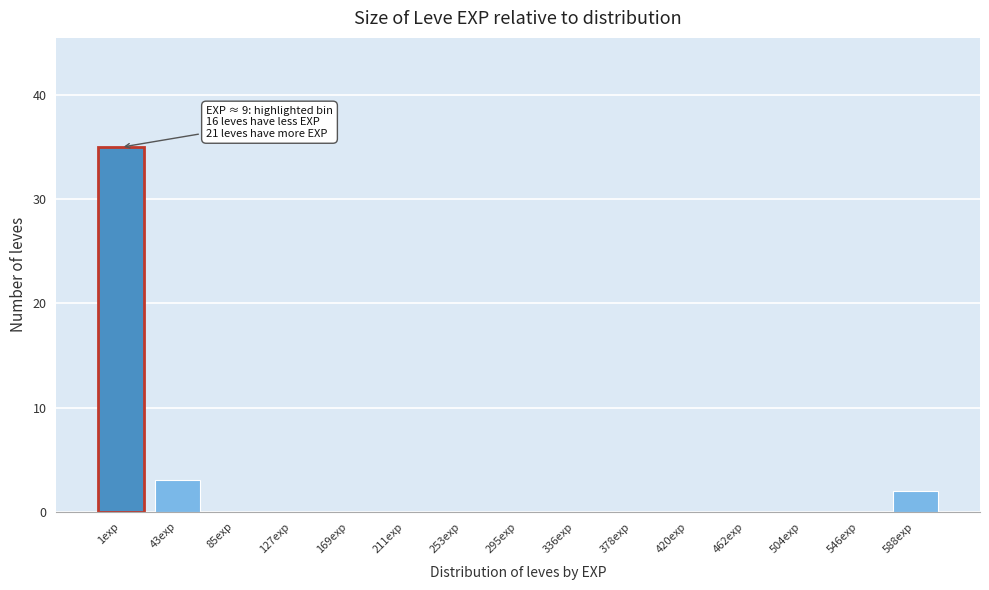

Reading left to right, what are all the values shown in this chart?

1exp=35	43exp=3	85exp=0	127exp=0	169exp=0	211exp=0	253exp=0	295exp=0	336exp=0	378exp=0	420exp=0	462exp=0	504exp=0	546exp=0	588exp=2